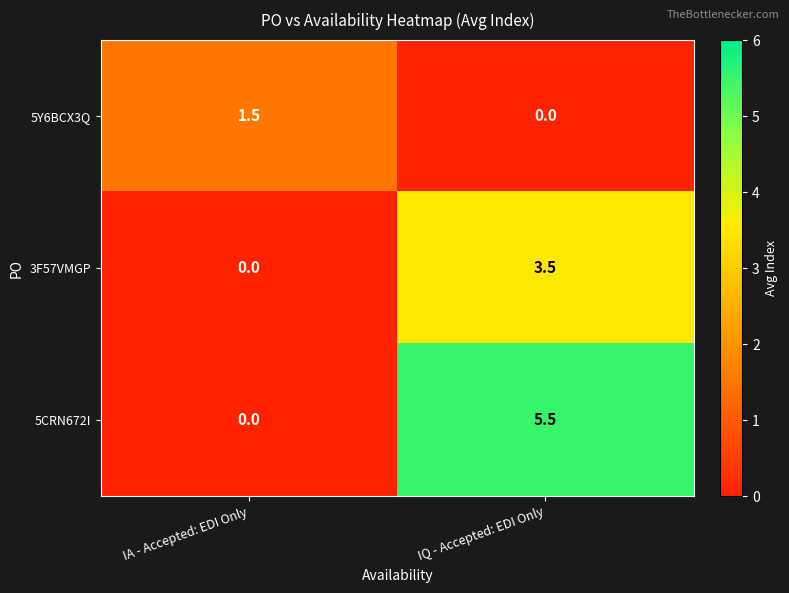

What is the total value across all series at IA - Accepted: EDI Only?

1.5